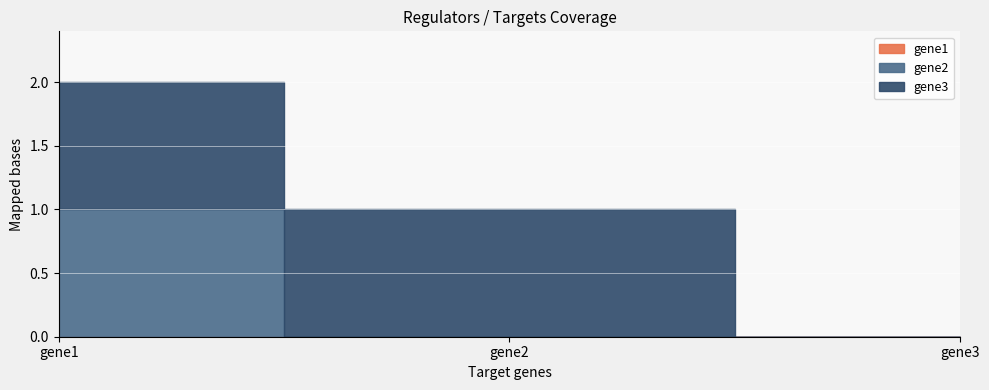

The gene2 series shows 0 at gene2. True or false?

False